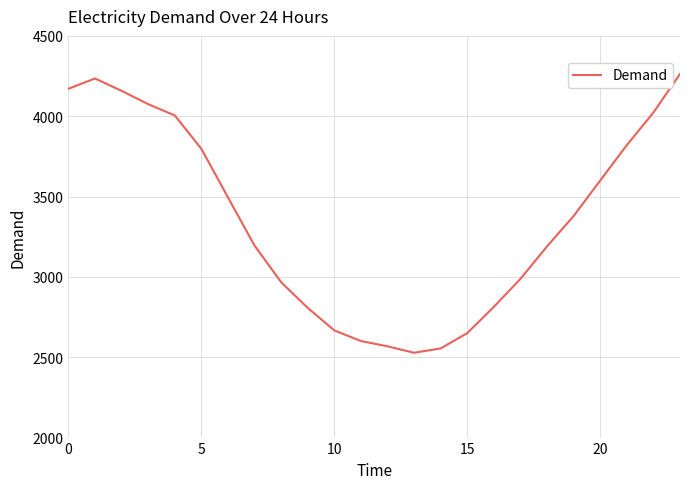

What is the maximum value shown in the chart?

4263